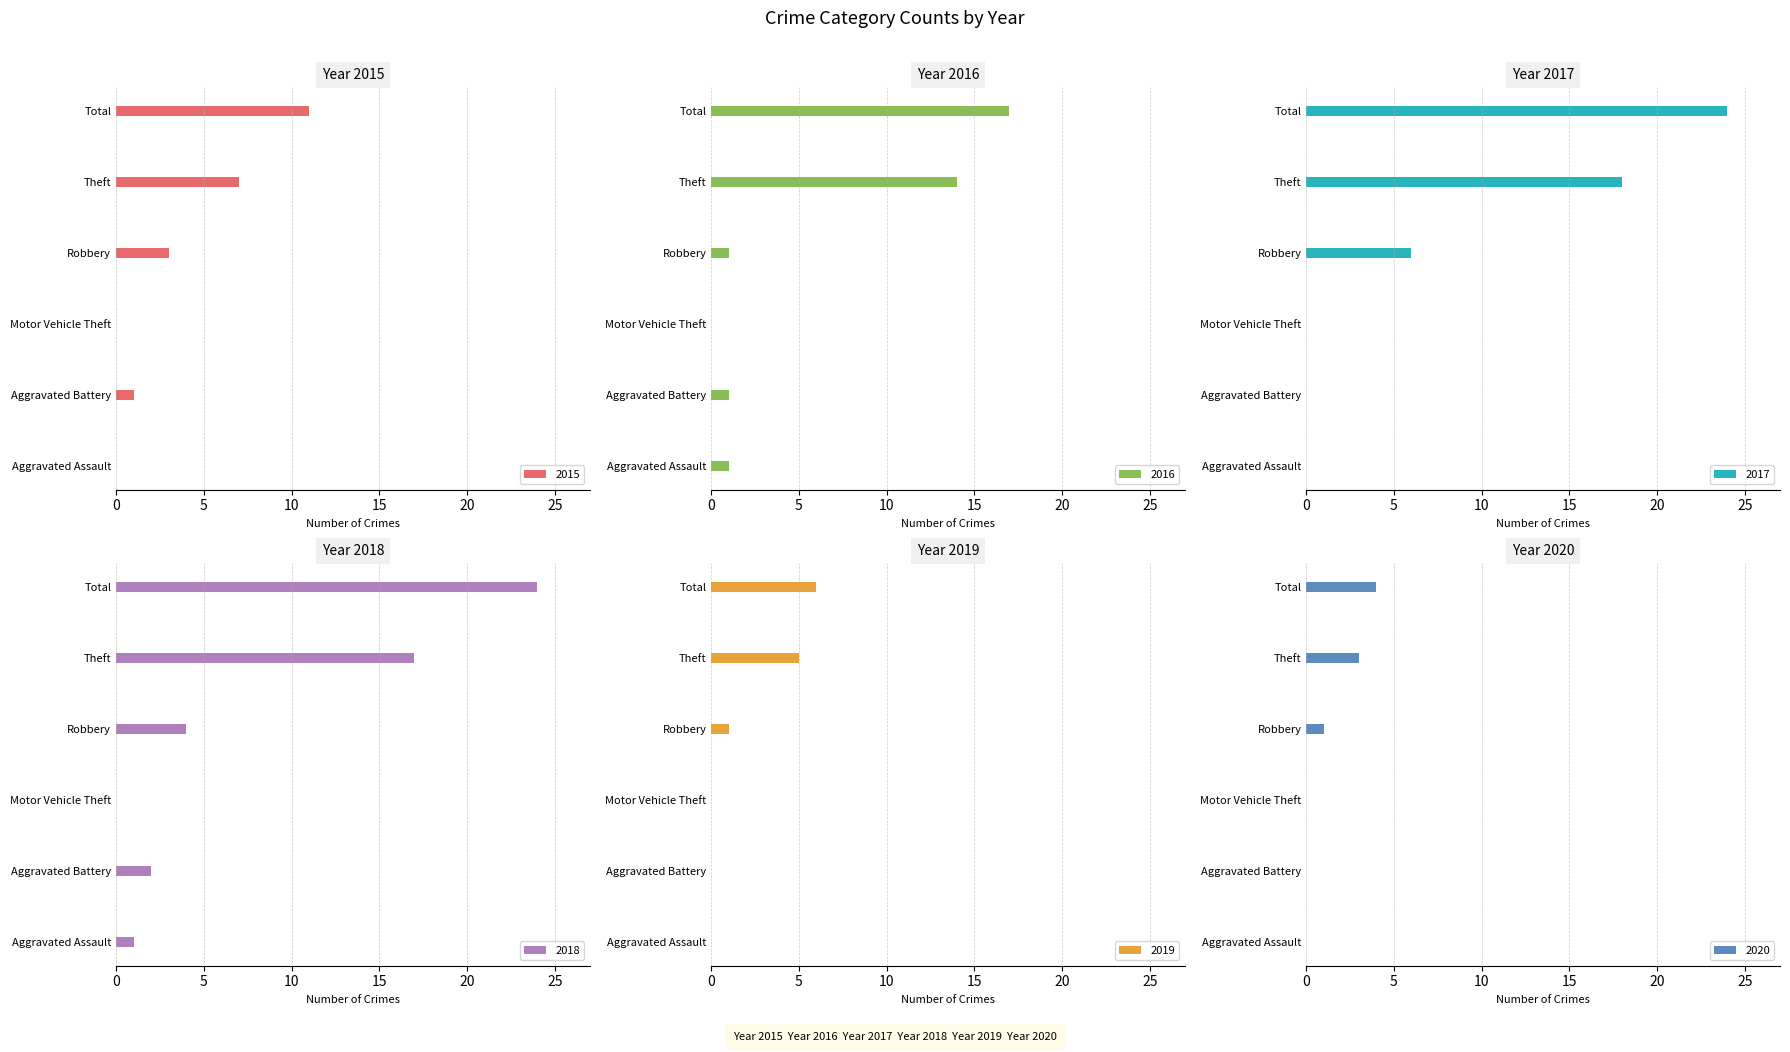

What is the sum of all 2017 values?

48